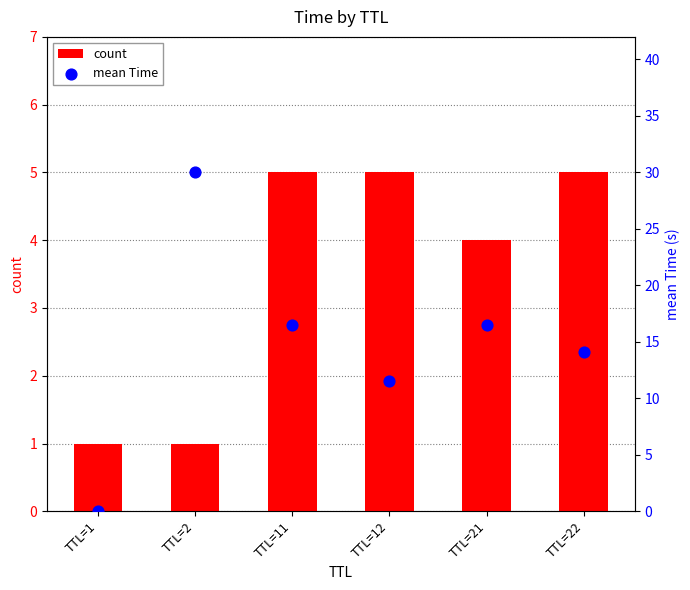

Is the value of mean Time at TTL=11 greater than the value of count at TTL=22?

Yes